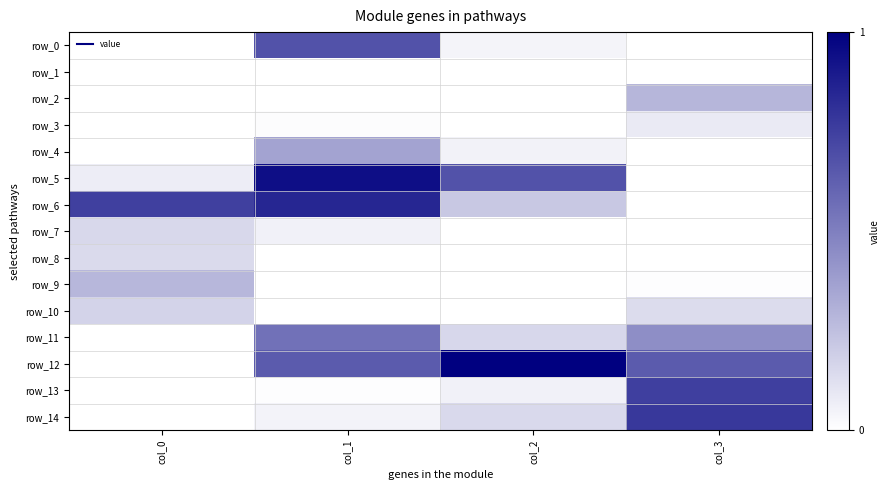

How many data points in row_12 are above 0?

3